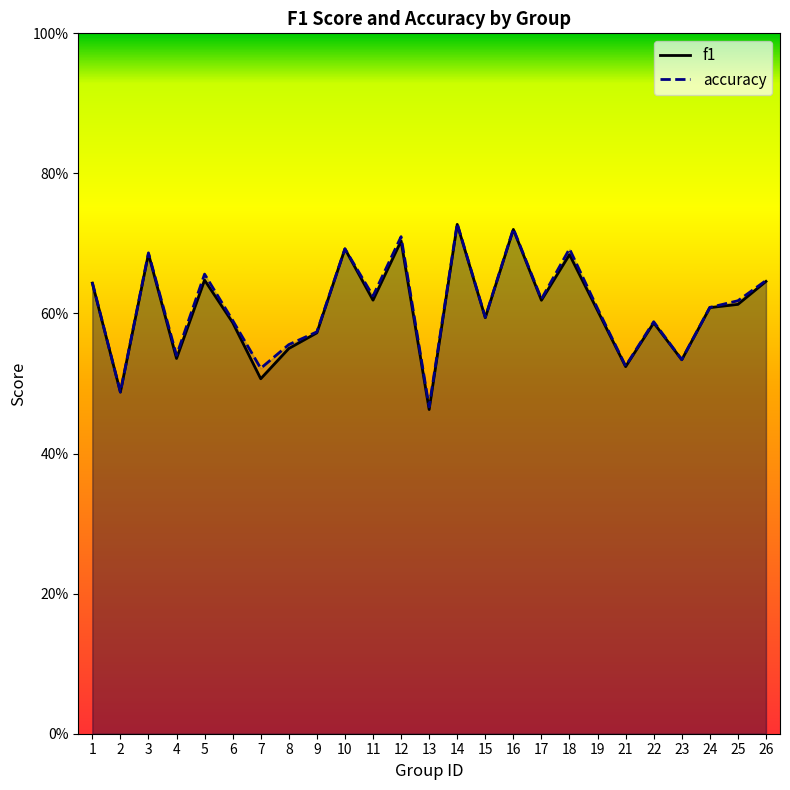

How many lines are shown in the chart?

2